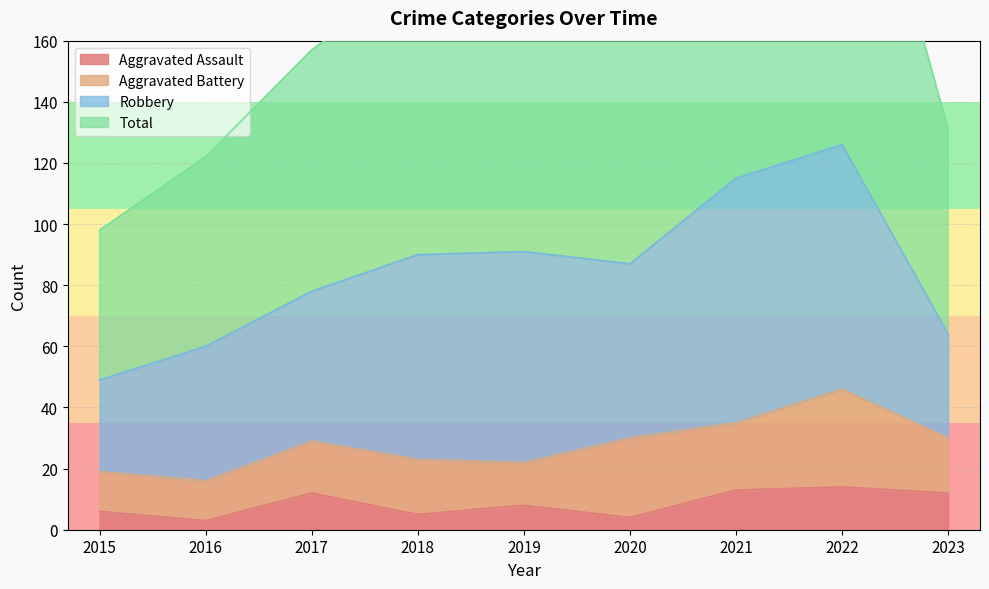

Count the number of categories in the chart.

9